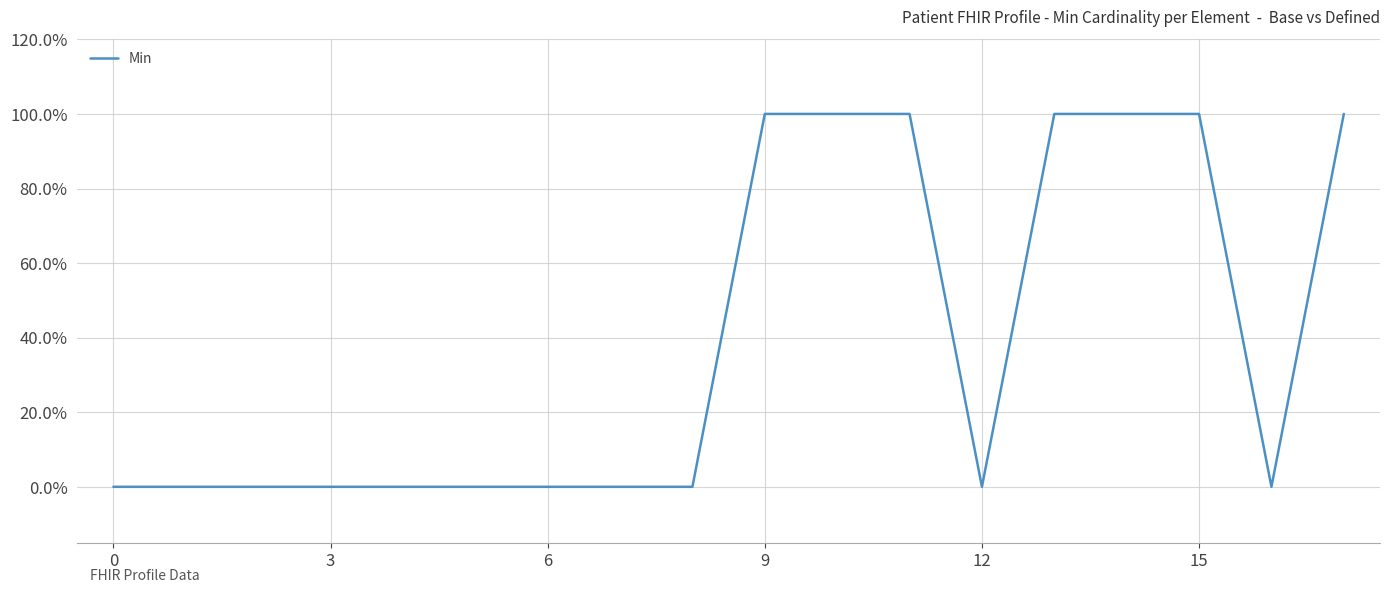

Where is the first local minimum?

12